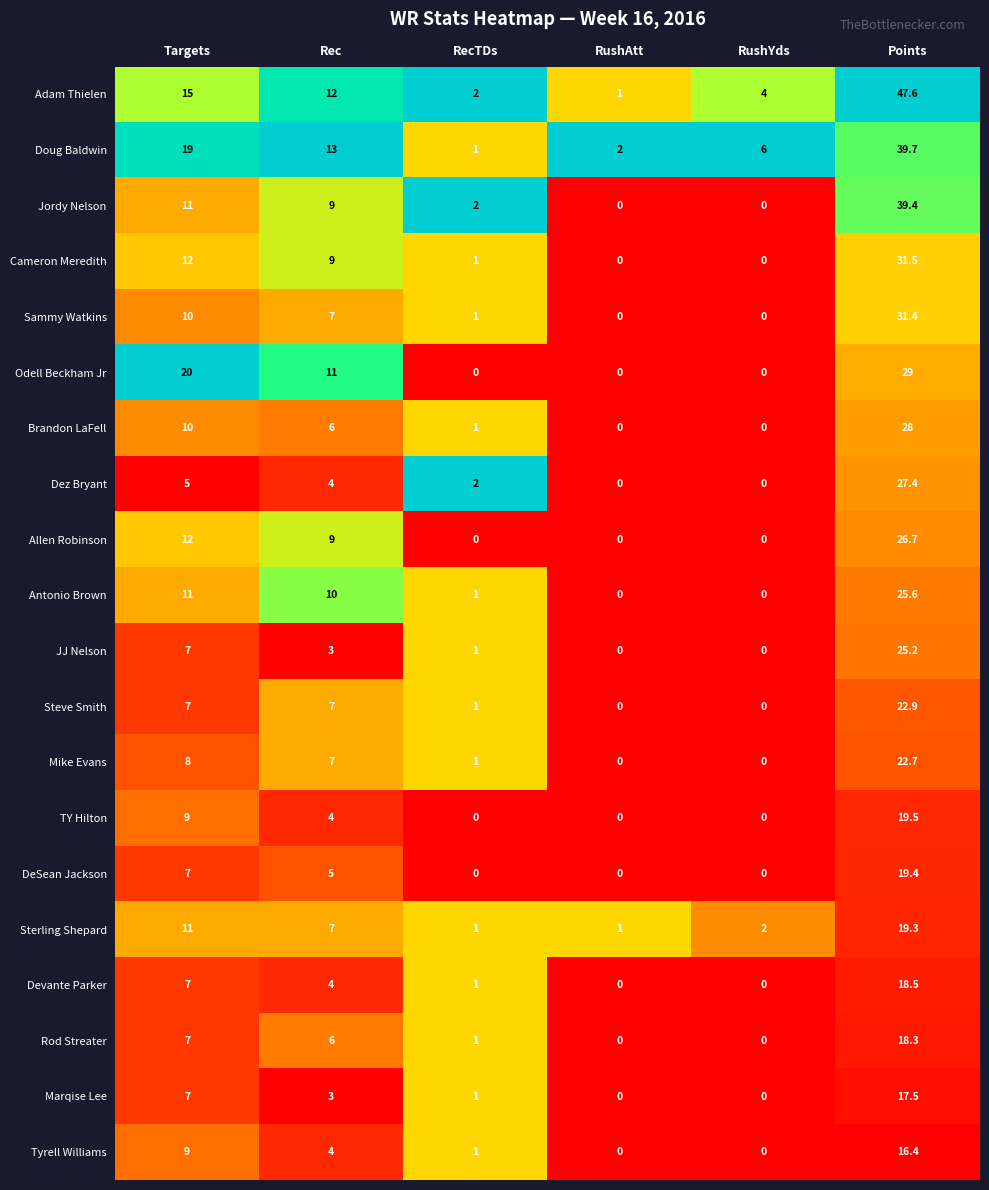

What is the highest value of the Adam Thielen series?

47.6